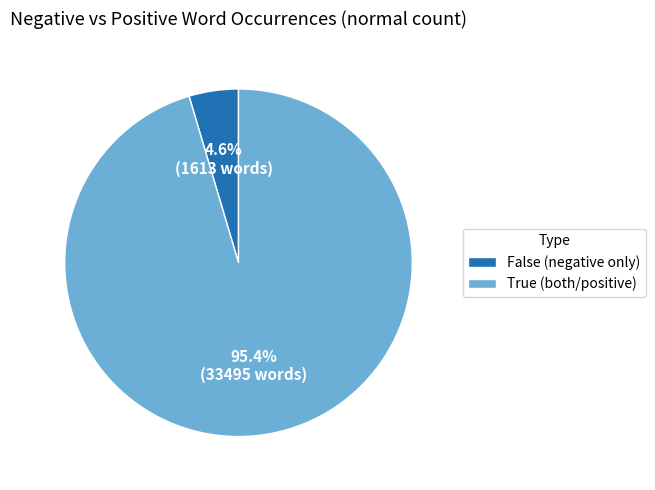

Does True (both/positive) represent more than half of the total?

Yes